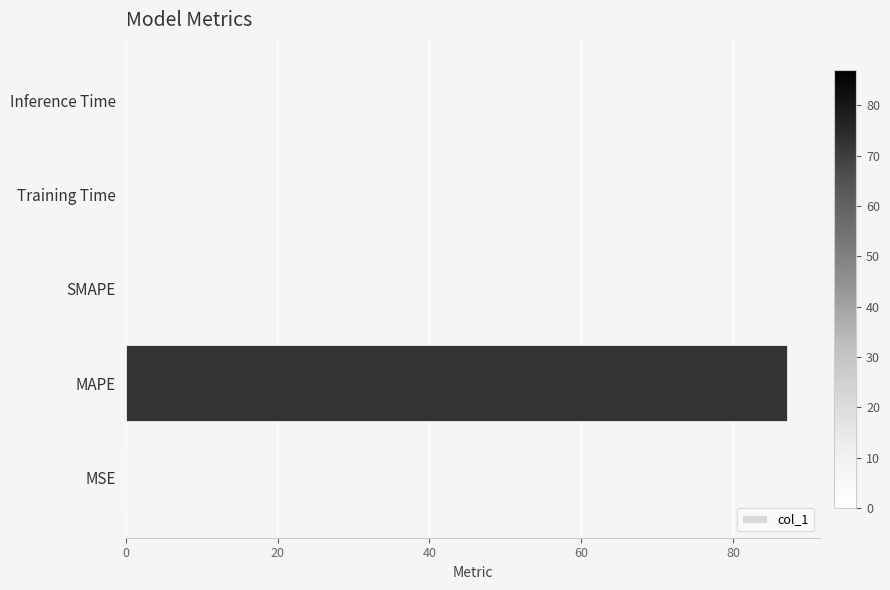

What is the sum of all values?

87.2